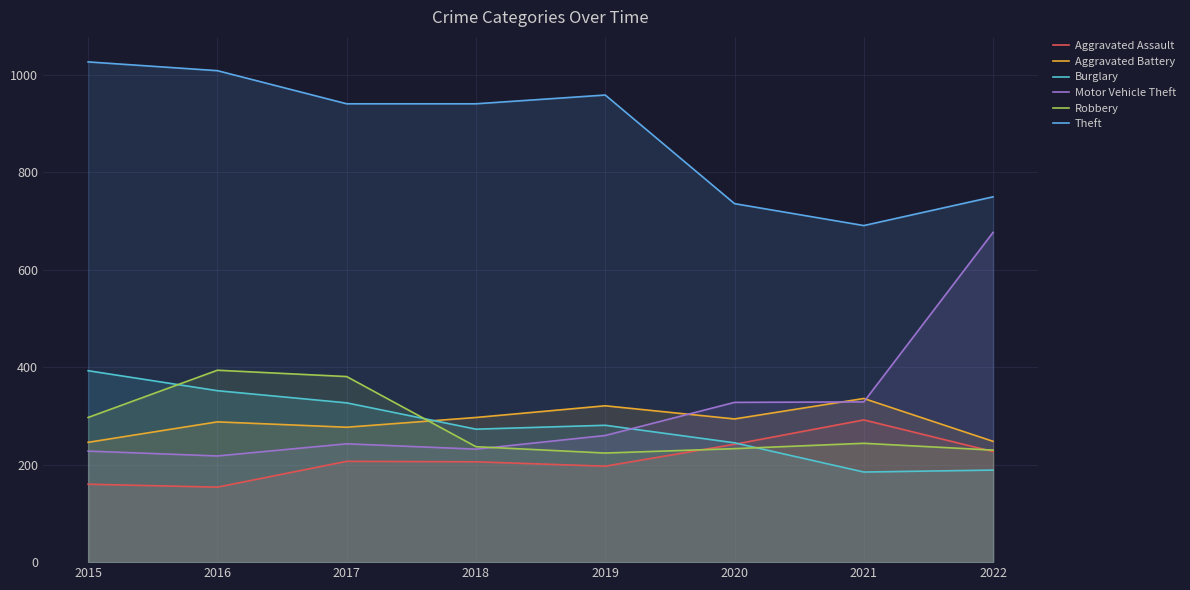

True or false: Robbery has a value of 244 at 2021.

True